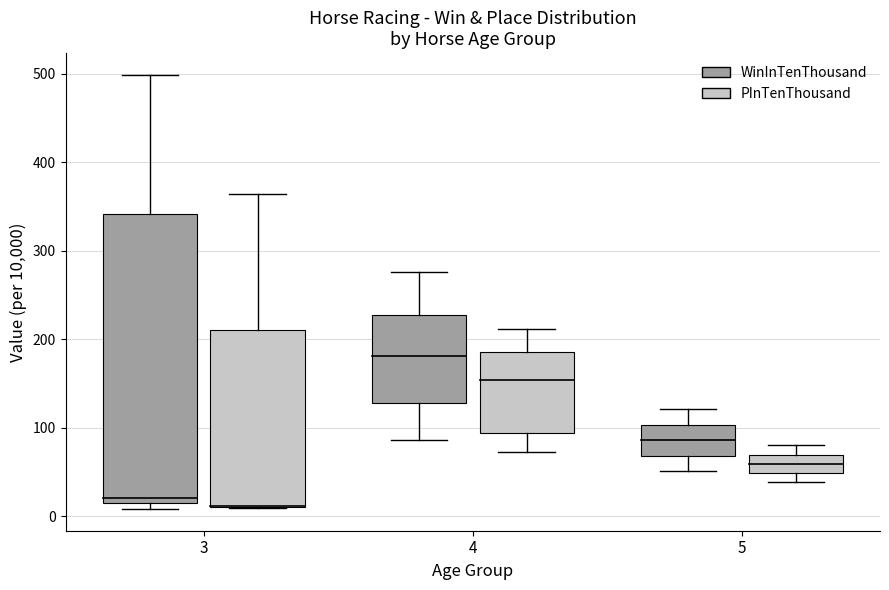

Rank the series by their maximum value, from highest to lowest.

WinInTenThousand, PInTenThousand